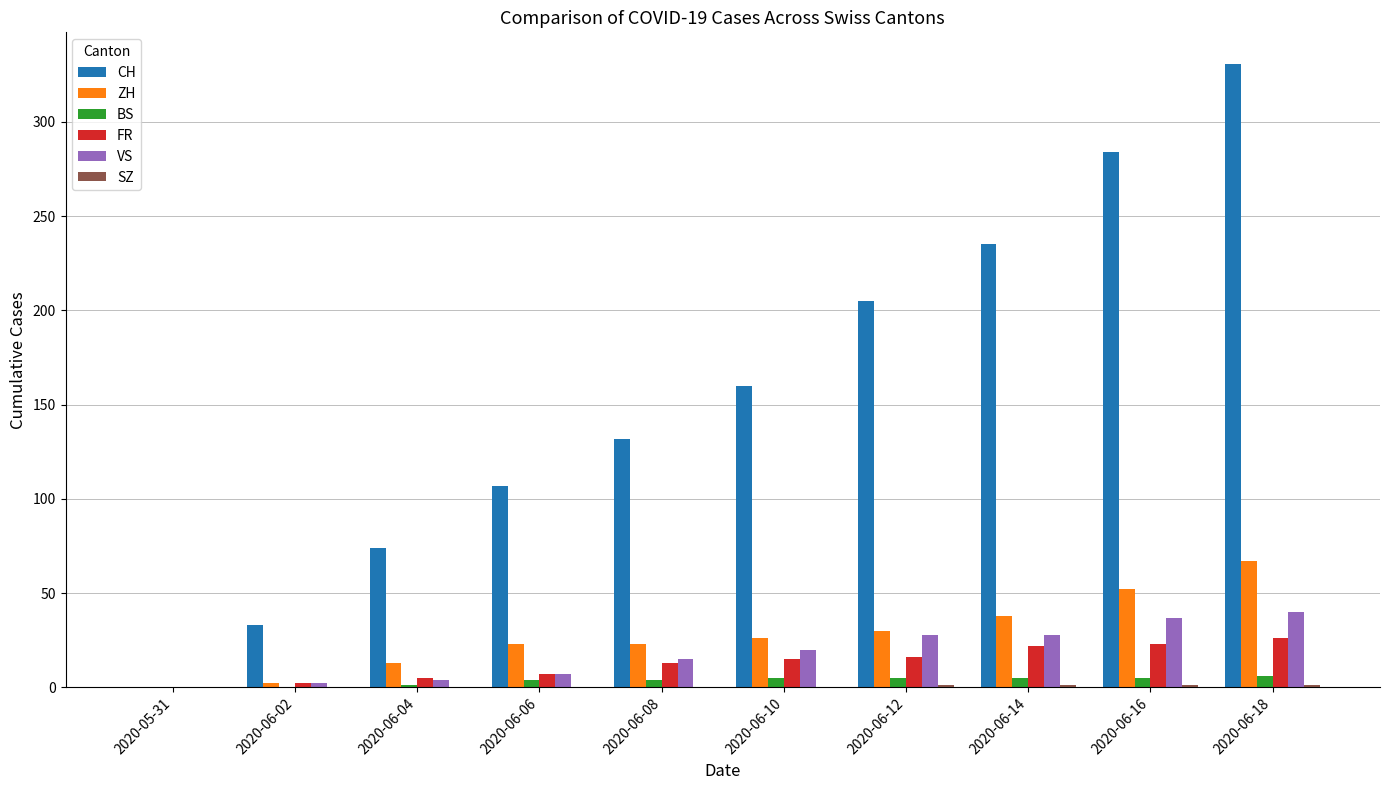

Is it true that ZH equals 10 at 2020-06-08?

False